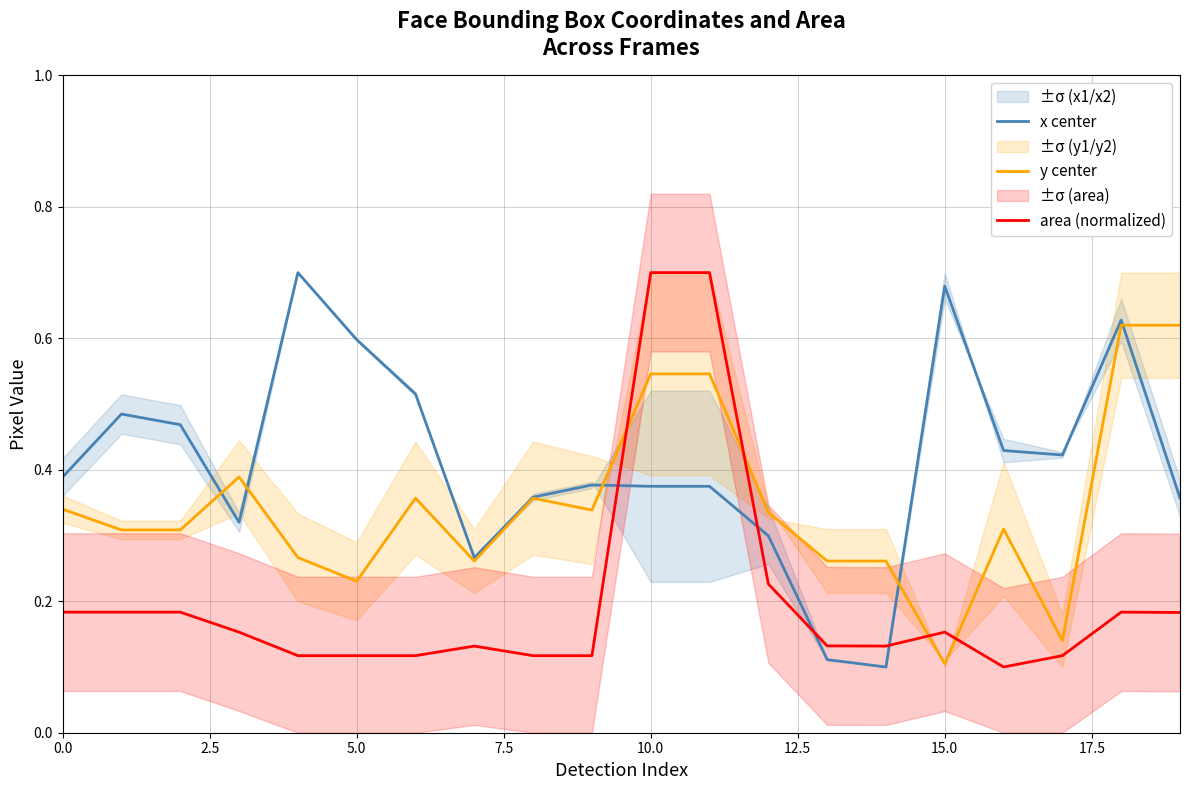

How many intersections are there between x center and area (normalized)?

4